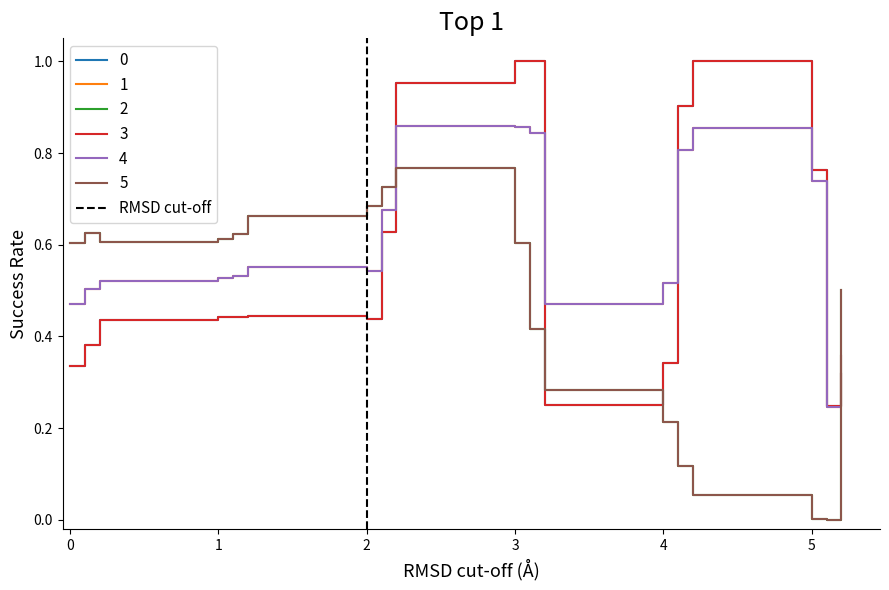

What is the maximum value shown in the chart?

1